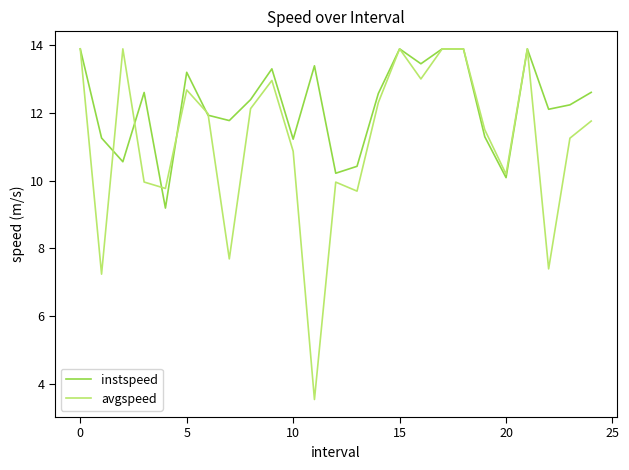

What is the difference between the second highest and minimum values in the instspeed series?

4.7